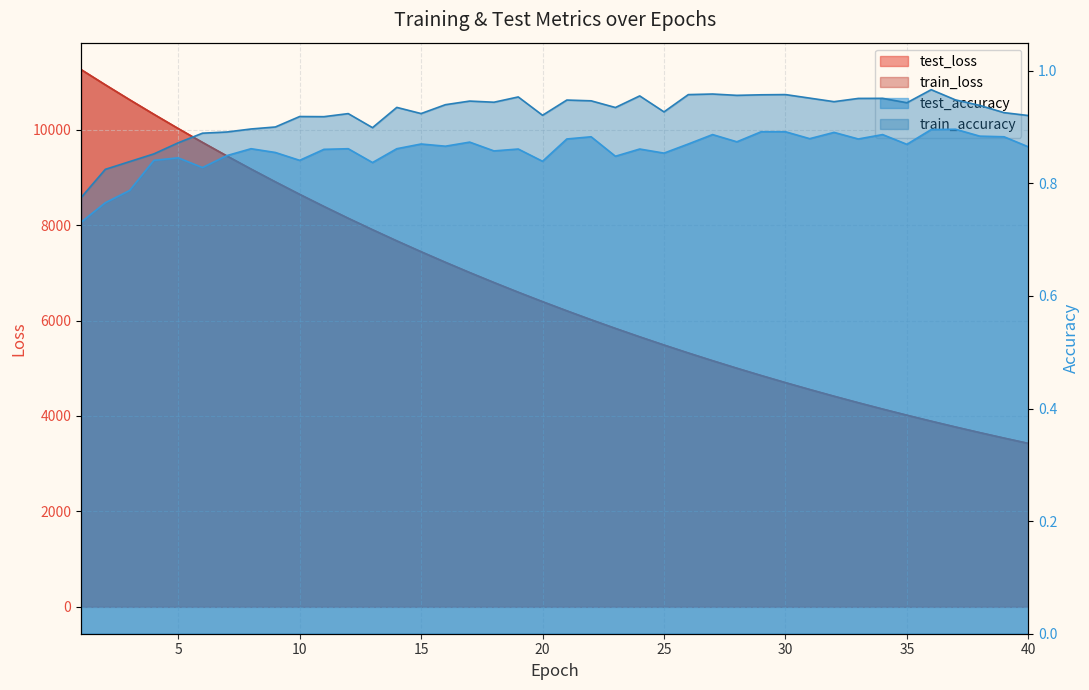

How many interior local peaks does the train_accuracy series have?

11